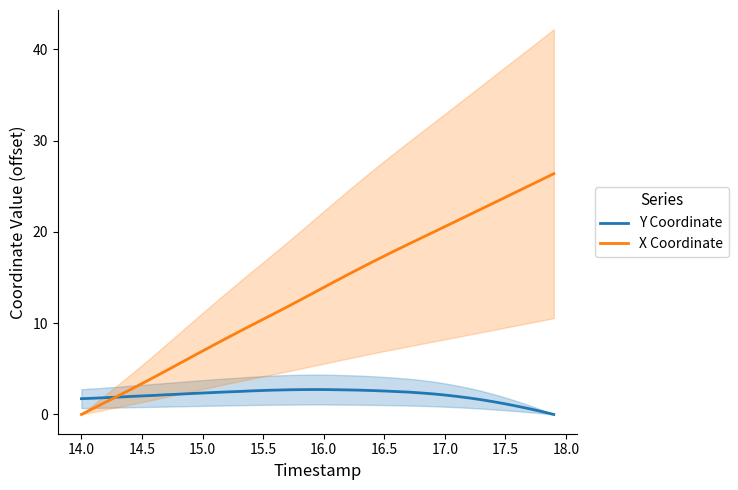

True or false: Y Coordinate has a value of 2.6 at 16.5.

True